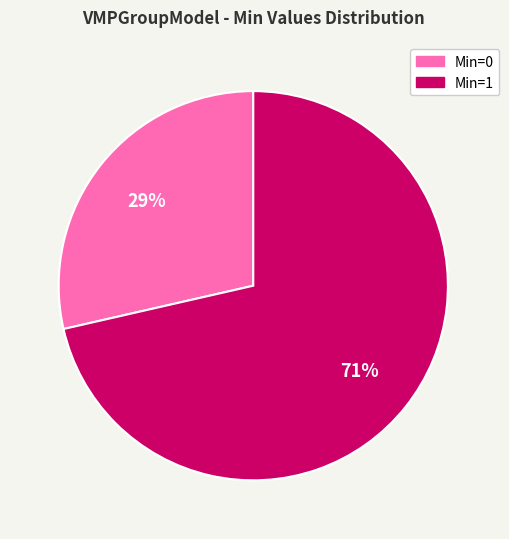

Is there a majority slice in this chart?

Yes